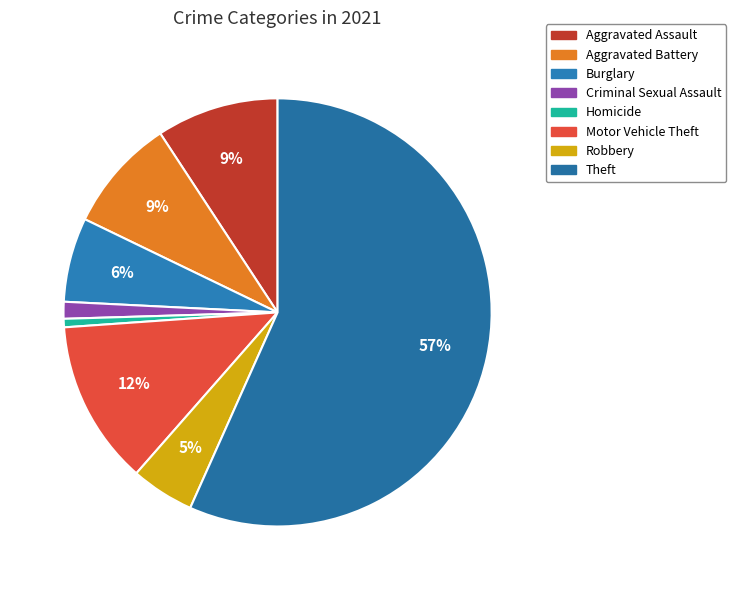

How many slices are in this pie chart?

8